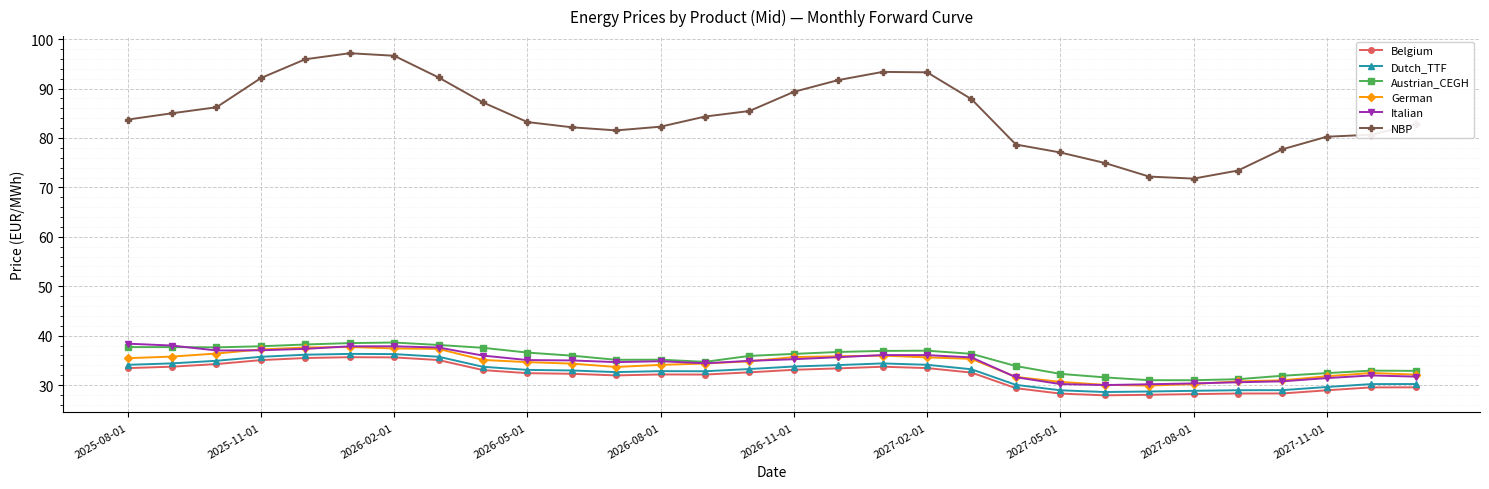

At how many categories does at least one series exceed 67?

30